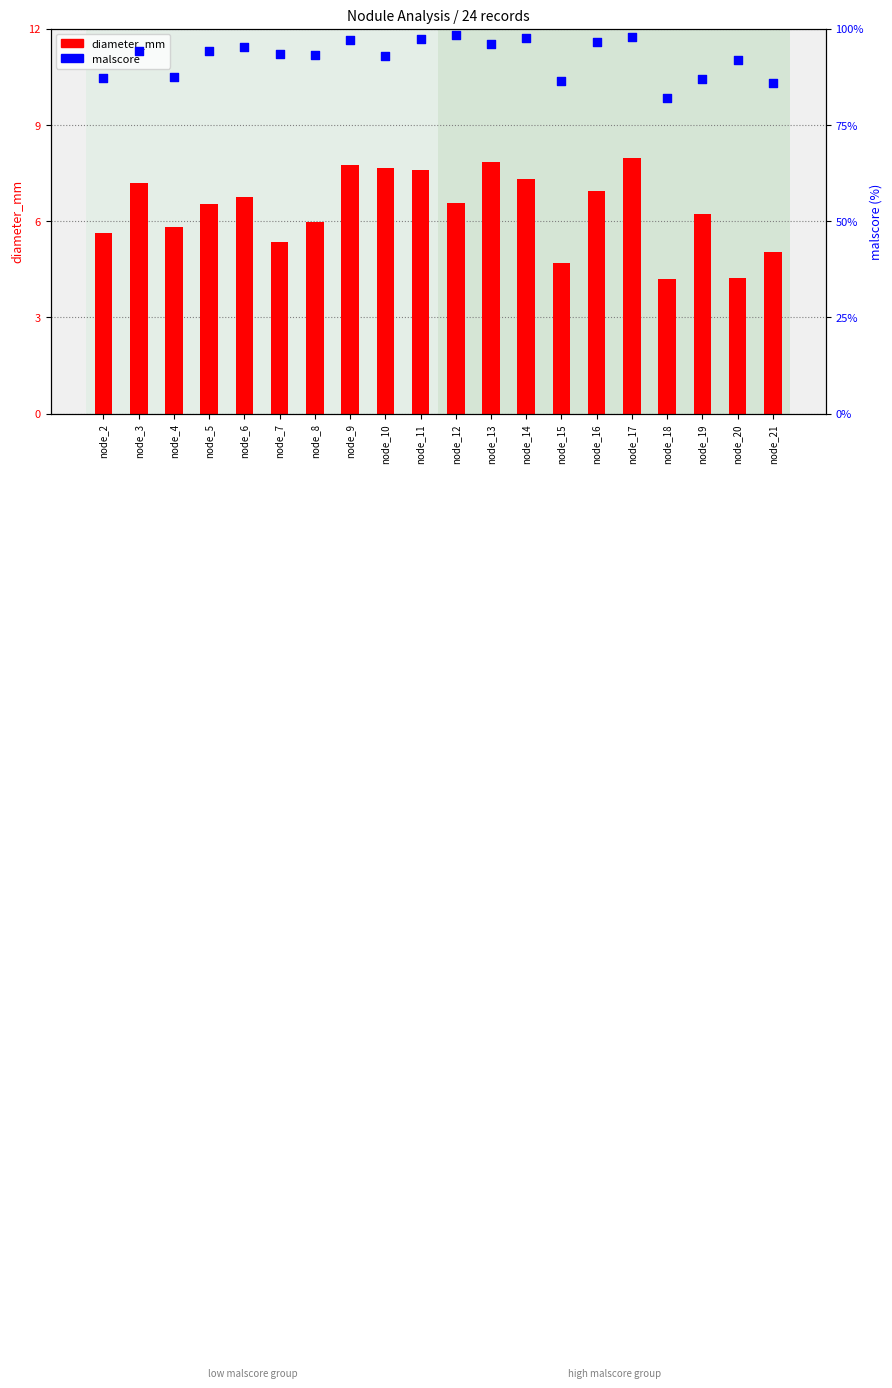

Which series has the largest total across all categories?

malscore